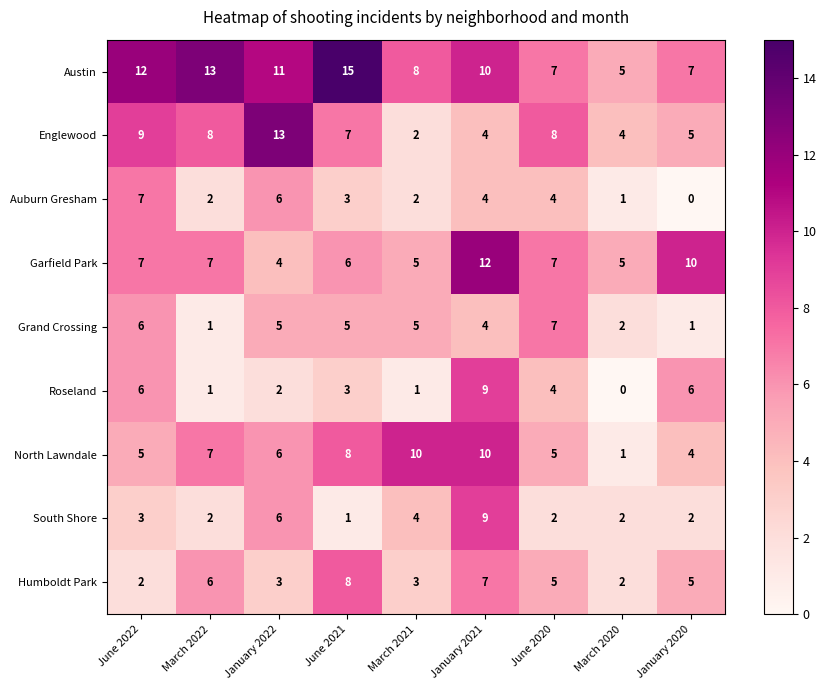

Between March 2022 and January 2022, which series saw the biggest shift?

Englewood